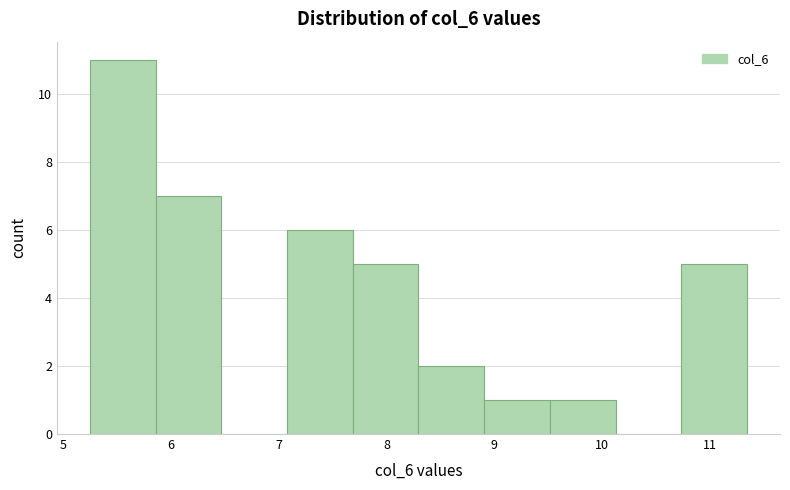

Which range on the x-axis has the tallest bar?

5.2 to 5.9